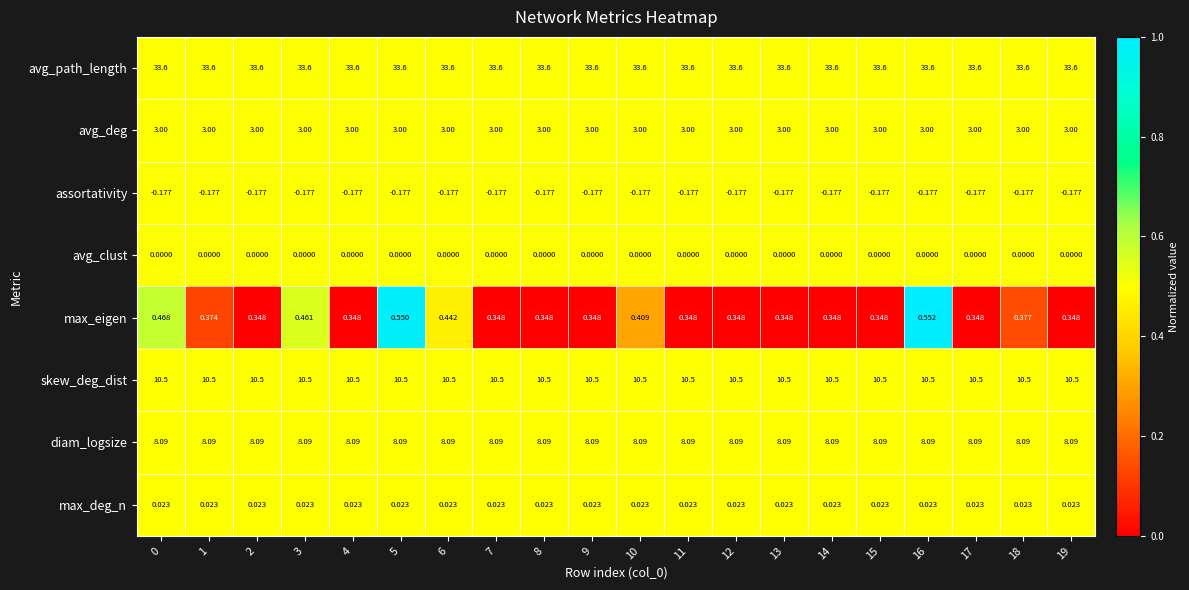

At 5, list the series in order from largest to smallest.

avg_path_length, skew_deg_dist, diam_logsize, avg_deg, max_eigen, max_deg_n, avg_clust, assortativity